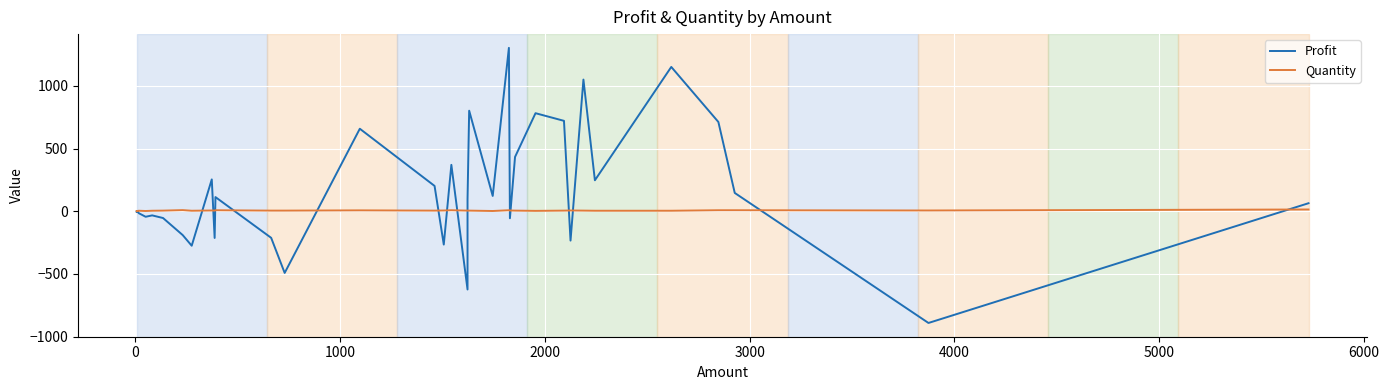

What is the smallest value displayed?

-891